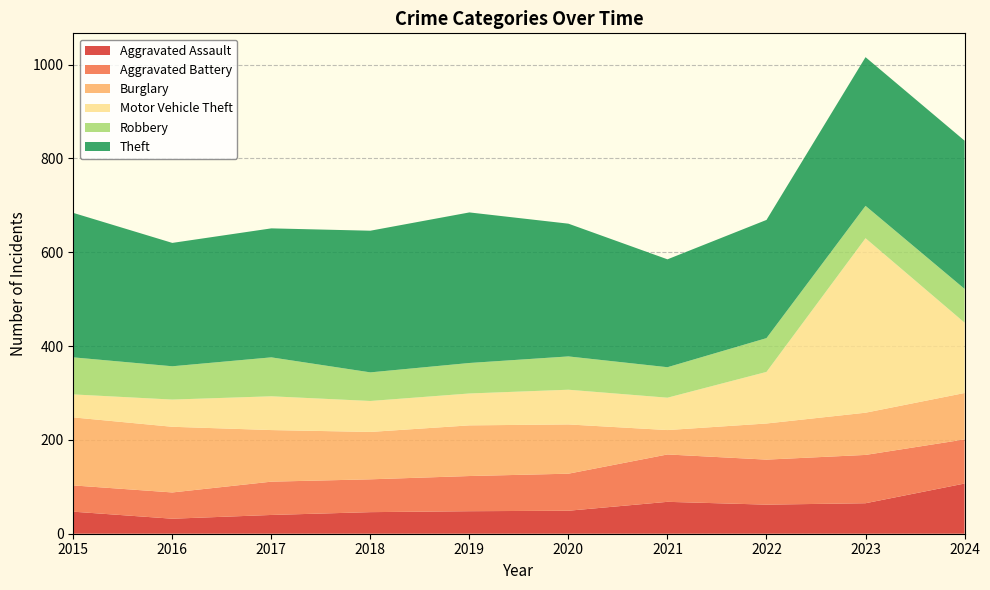

Reading left to right, transcribe all the data shown in this chart.

Aggravated Assault: 47	32	40	46	48	49	68	62	65	107
Aggravated Battery: 56	56	71	70	75	79	101	96	103	94
Burglary: 145	140	110	101	108	105	52	77	90	99
Motor Vehicle Theft: 49	58	72	66	68	74	69	110	372	150
Robbery: 79	71	83	61	65	71	65	72	69	72
Theft: 308	263	275	302	321	283	230	252	317	316